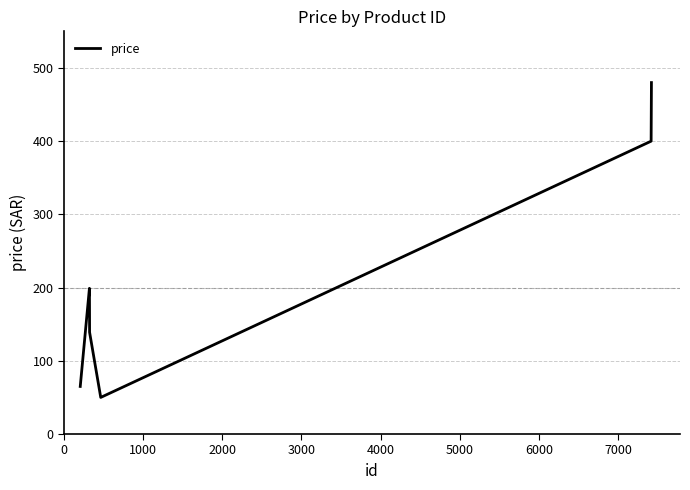

What is the smallest value displayed?

50